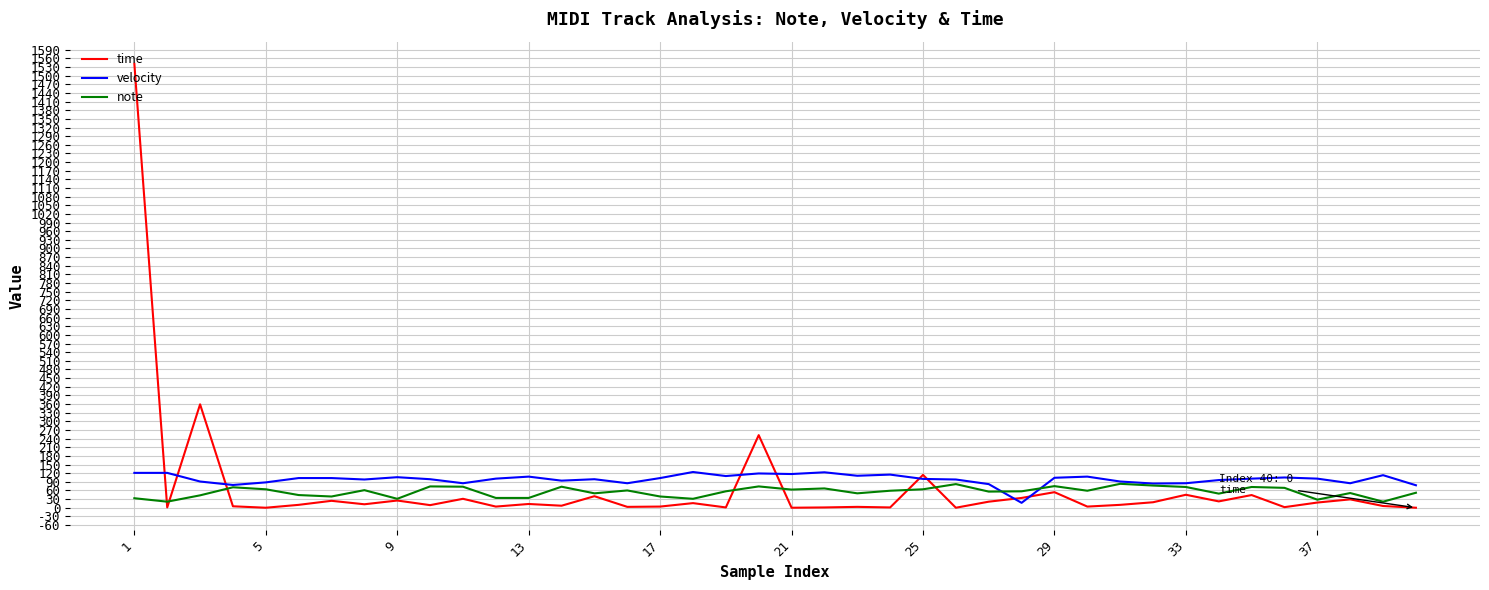

What are all the series names shown in the legend?

time, velocity, note